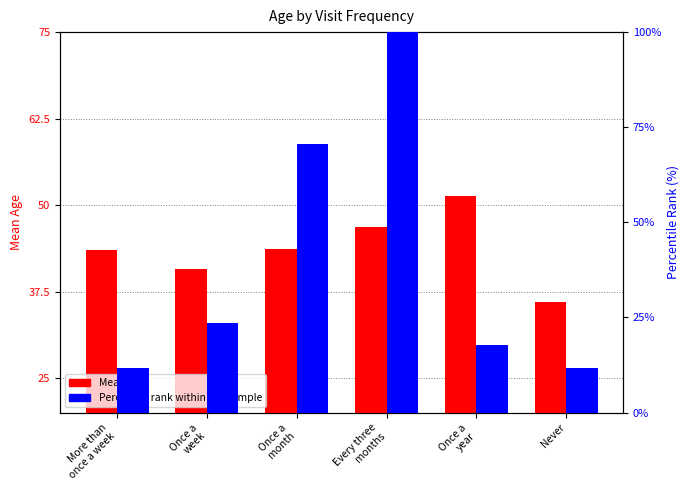

How many groups of bars are there?

6